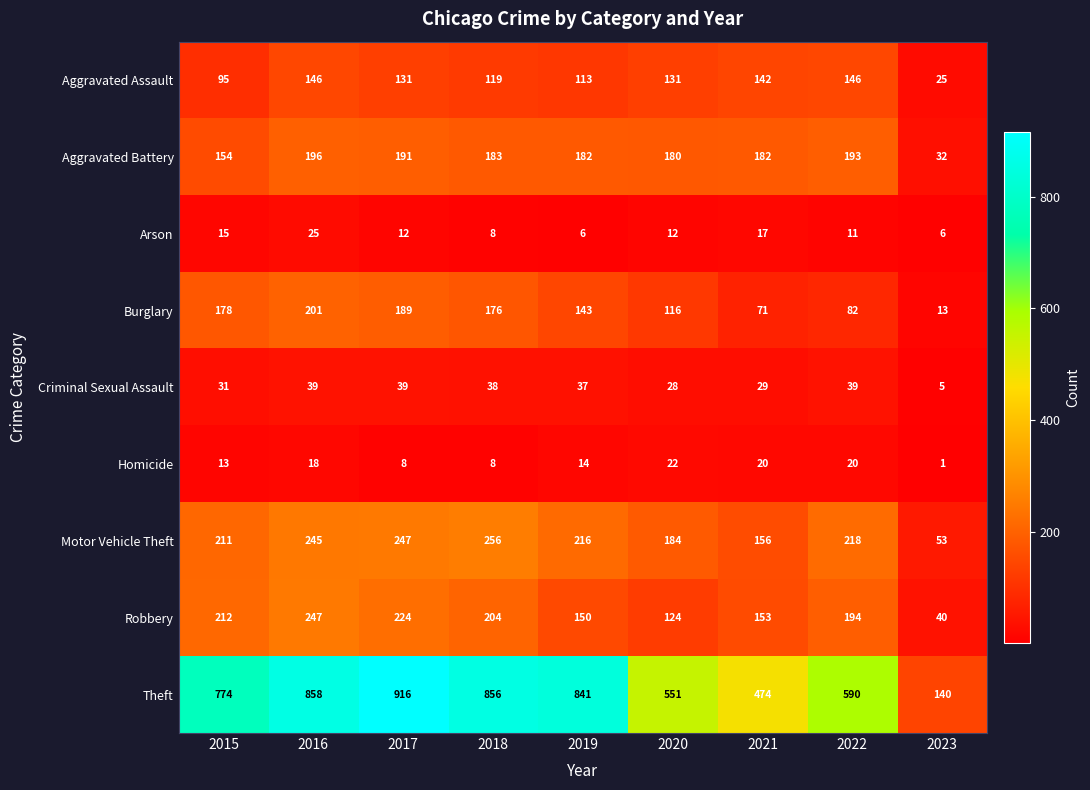

List the series in order of their peak value, highest first.

Theft, Motor Vehicle Theft, Robbery, Burglary, Aggravated Battery, Aggravated Assault, Criminal Sexual Assault, Arson, Homicide